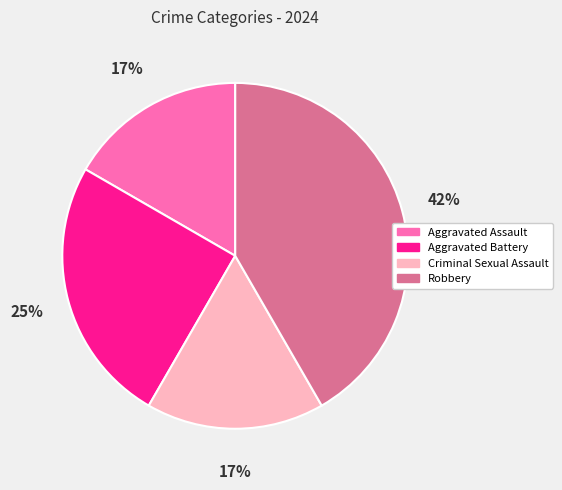

What percentage is the Aggravated Battery slice, to the nearest percent?

25%